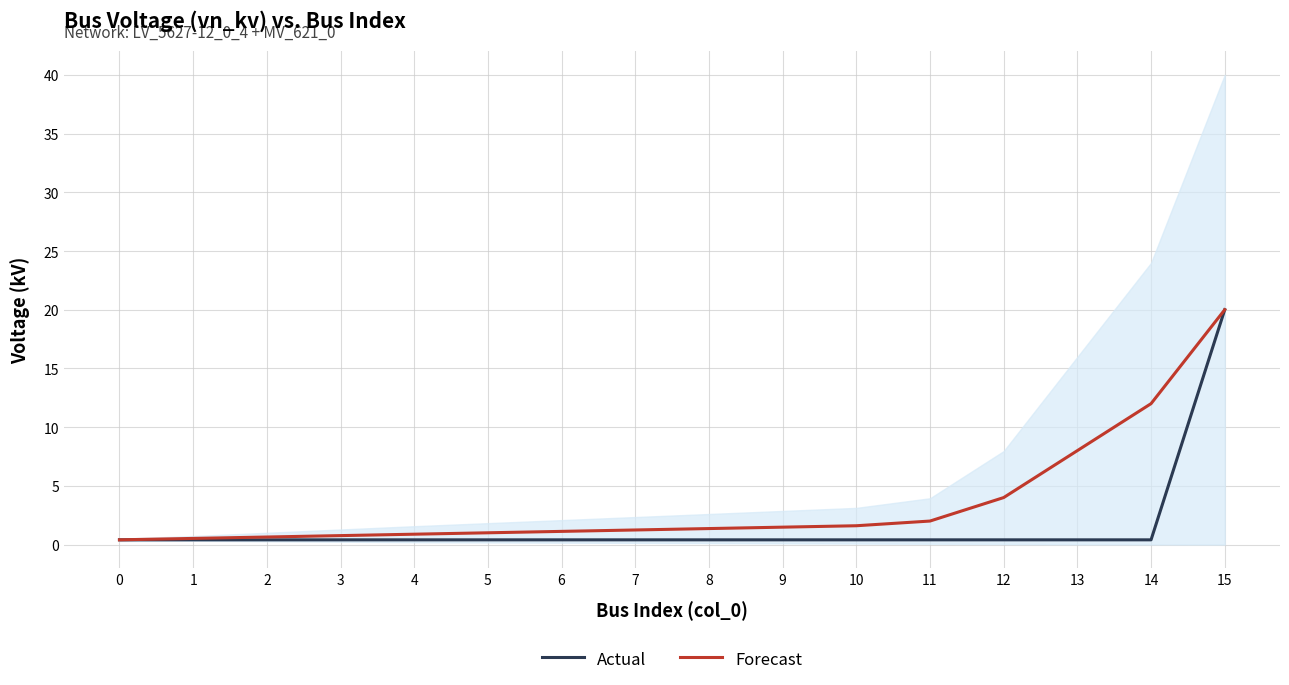

Reading left to right, what are all the values shown in this chart?

Actual: 0.4	0.4	0.4	0.4	0.4	0.4	0.4	0.4	0.4	0.4	0.4	0.4	0.4	0.4	0.4	20.0
Forecast: 0.4	0.5	0.6	0.8	0.9	1.0	1.1	1.2	1.4	1.5	1.6	2.0	4.0	8.0	12.0	20.0